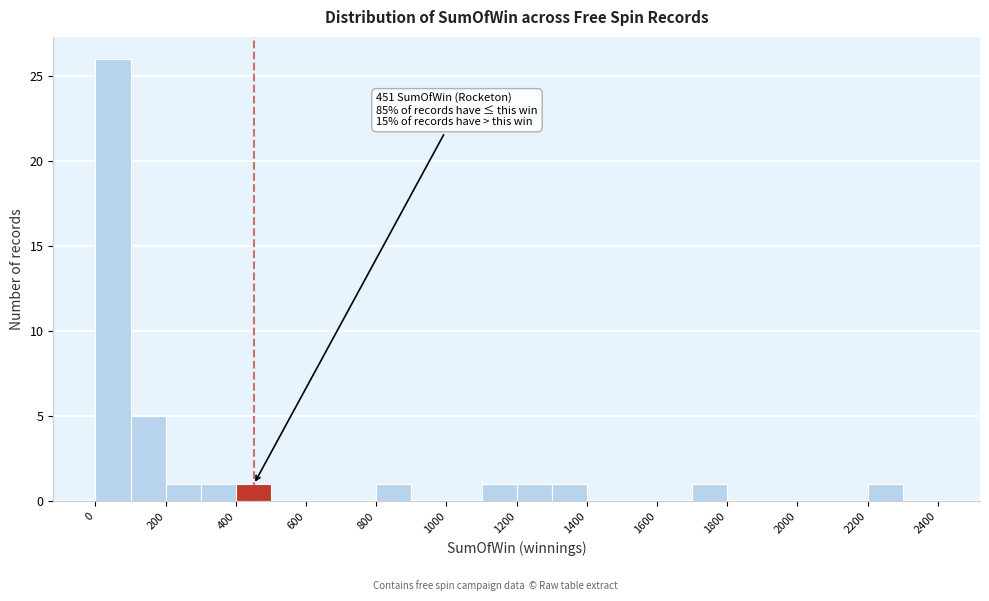

Which range on the x-axis has the tallest bar?

0 to 100